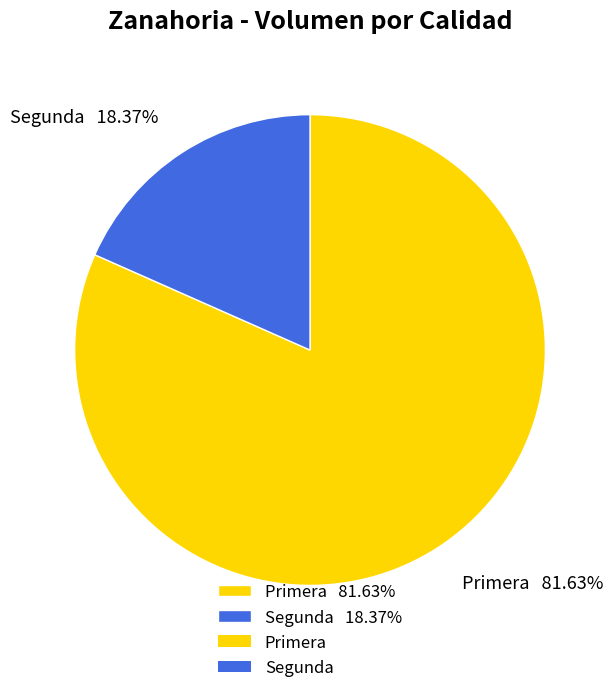

Which category has the smallest portion of the pie?

Segunda